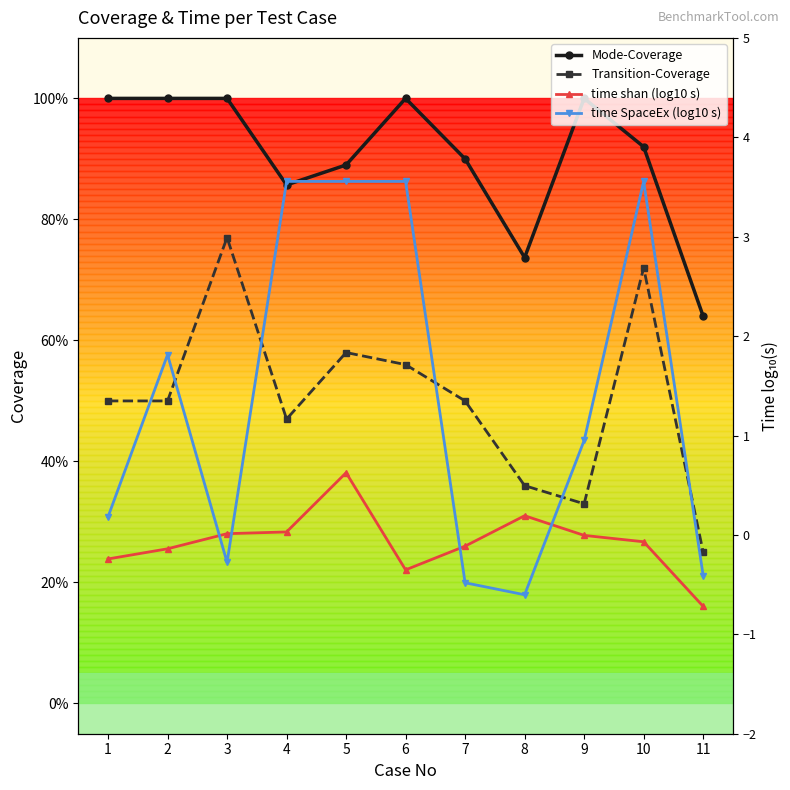

Where is Mode-Coverage nearest to the value 0?

11